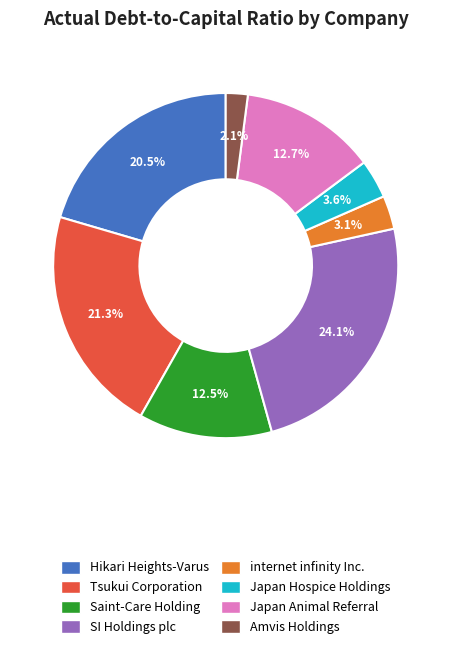

Which slice is the smallest?

Amvis Holdings